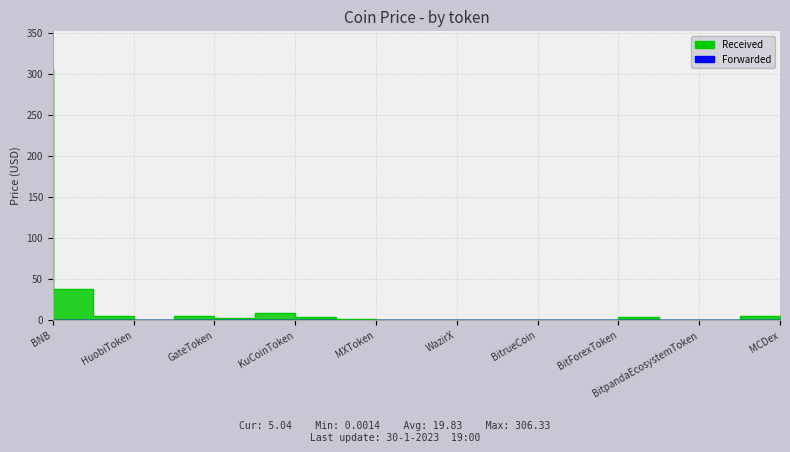

What is the change in value from BitrueCoin to ProBitToken?

+0.1